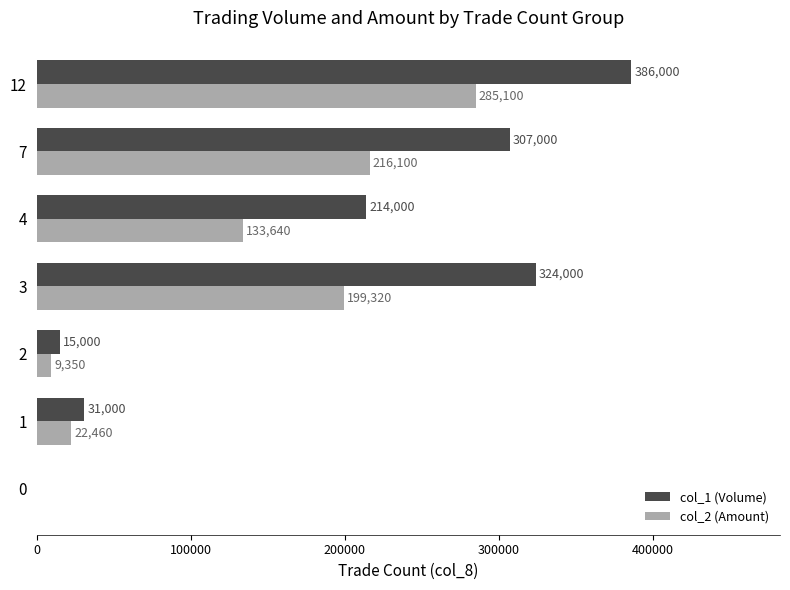

Which series changed the most between 4 and 12?

col_1 (Volume)